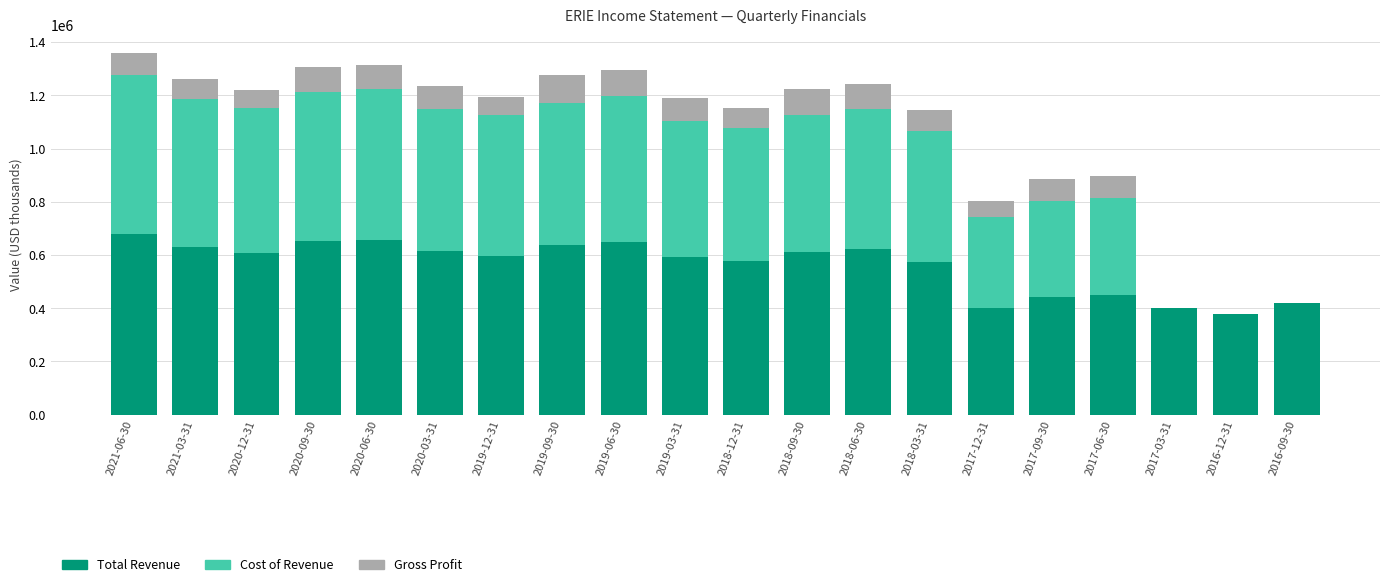

The value of Total Revenue at 2017-03-31 is 399300. True or false?

True